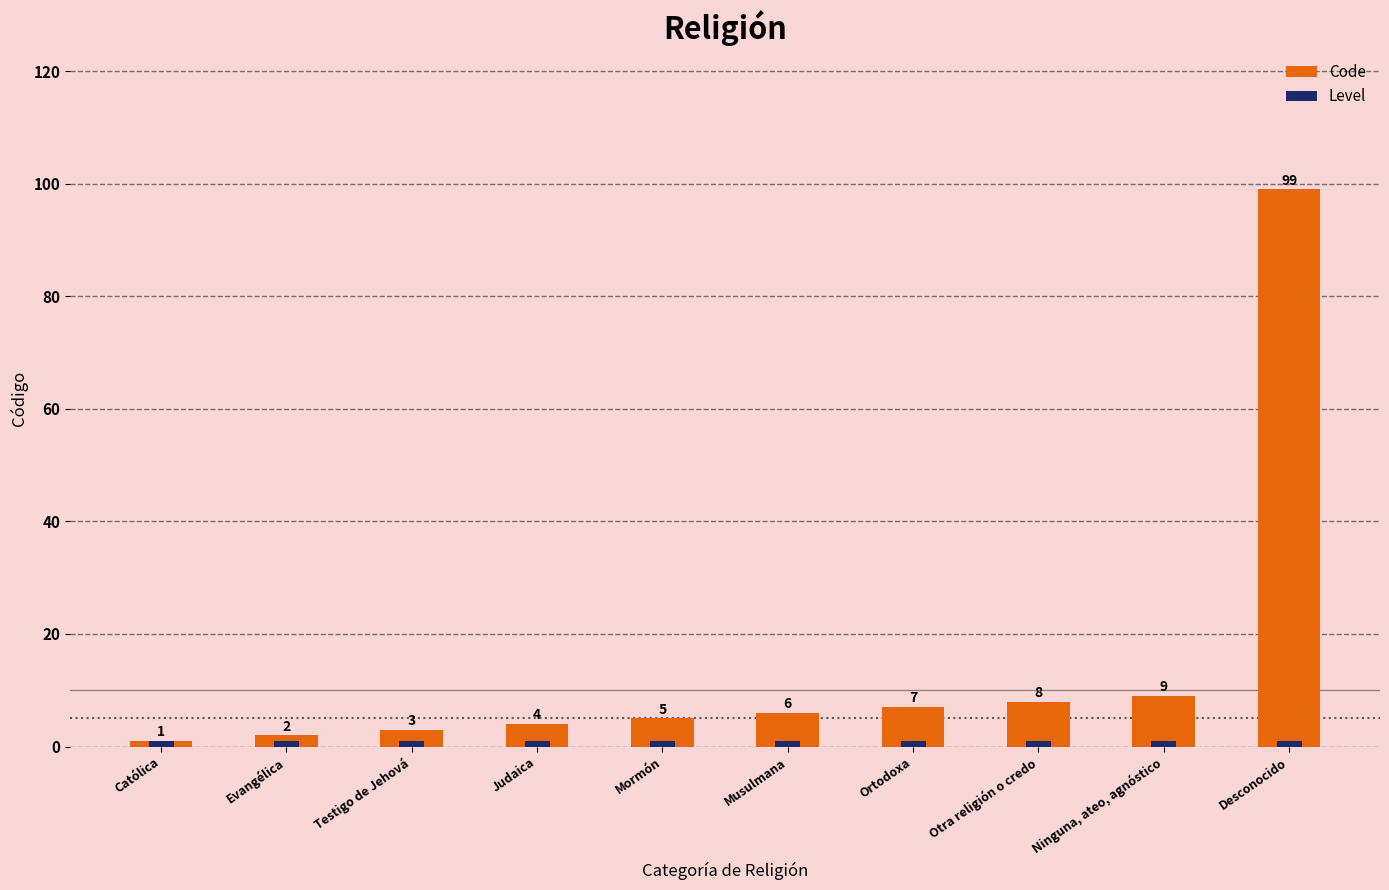

What position from the right is Ninguna, ateo, agnóstico?

2